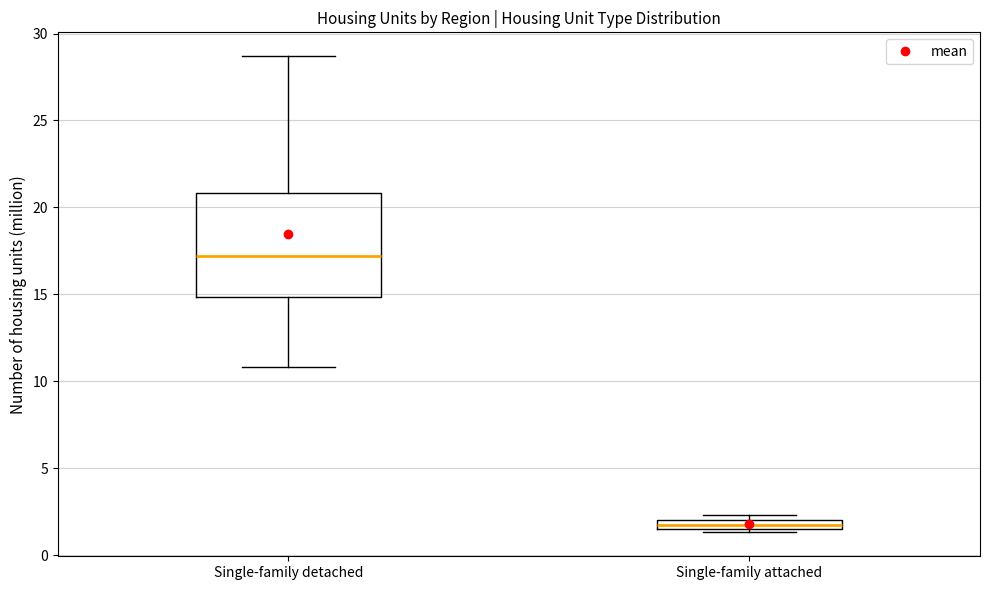

Which box's median line is the highest?

Single-family detached